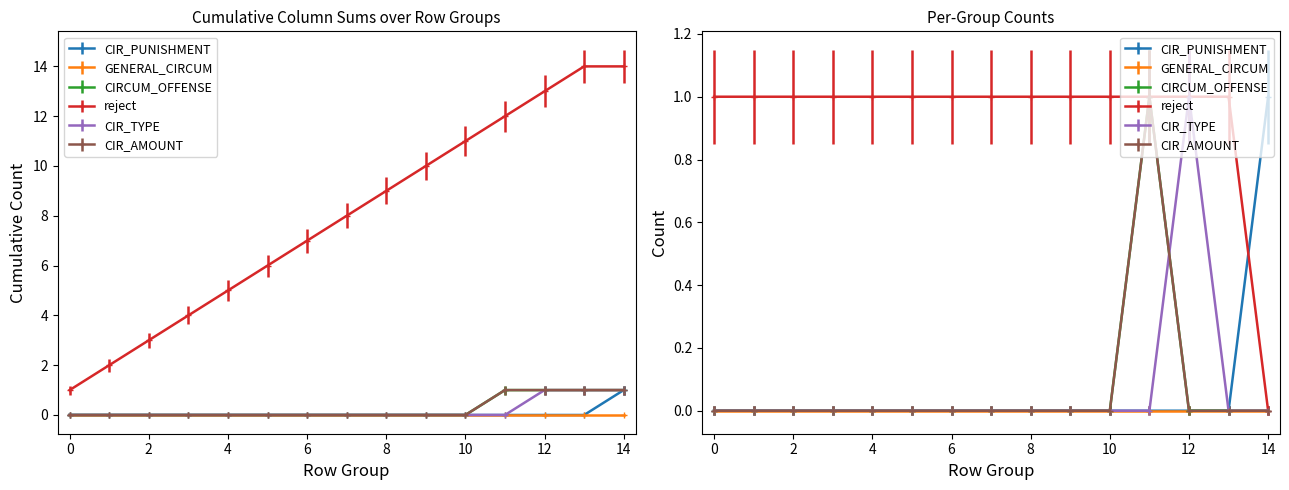

What is the highest value of the CIR_PUNISHMENT series?

1